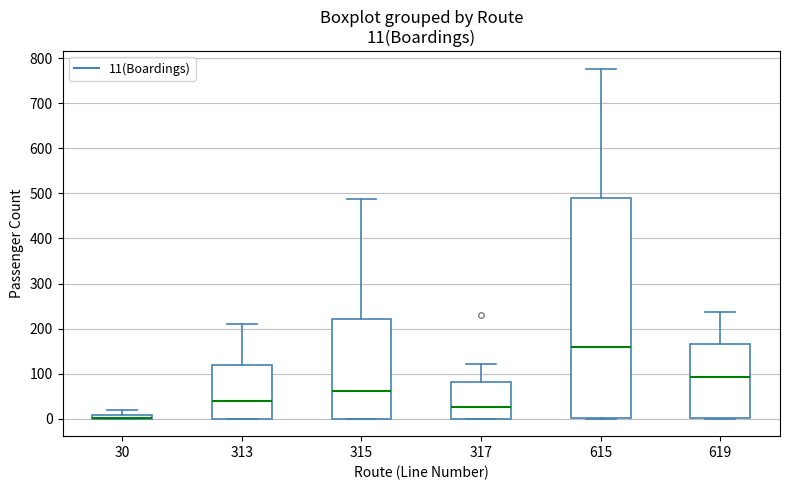

Comparing the boxes themselves (not the whiskers), which one is the tallest?

615